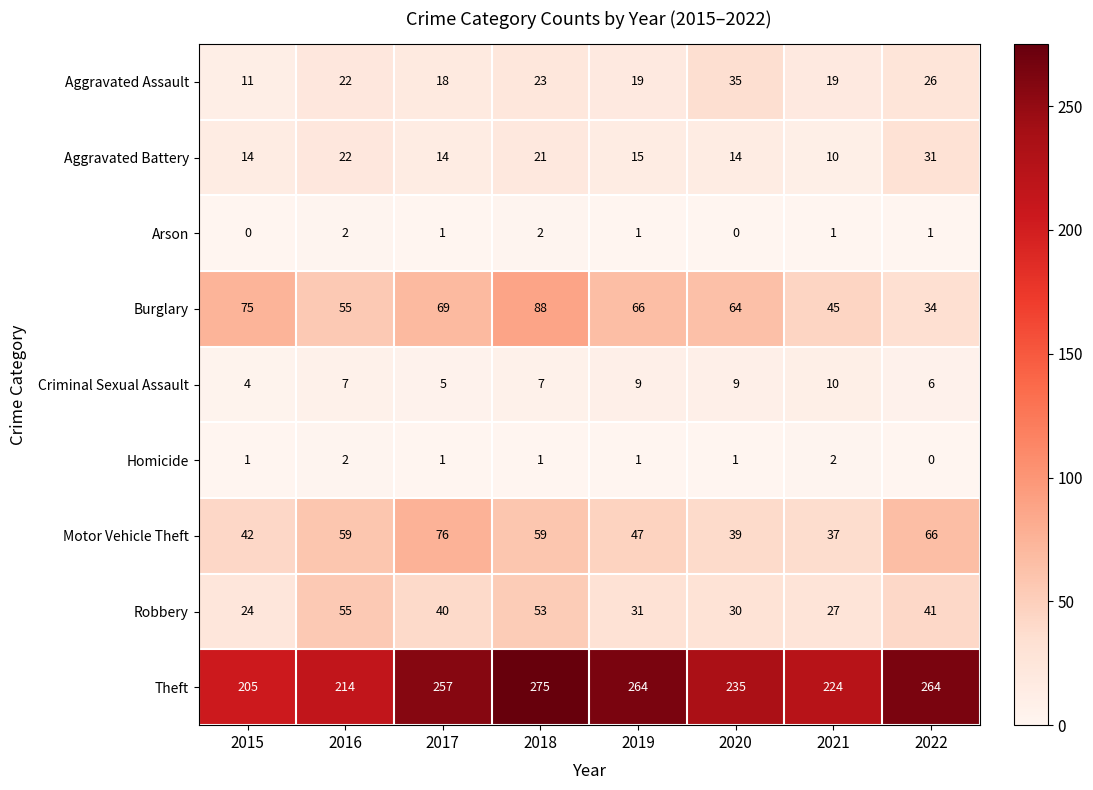

What is the total value across all series at 2021?

375